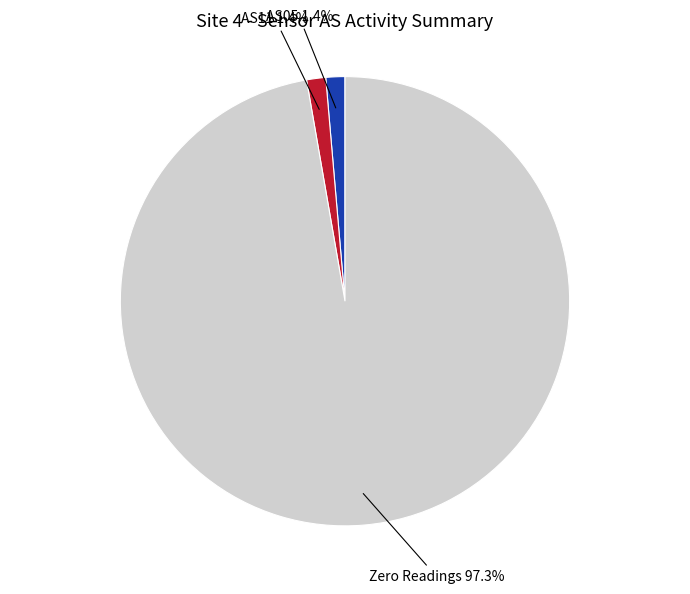

Which category accounts for the majority?

Zero Readings